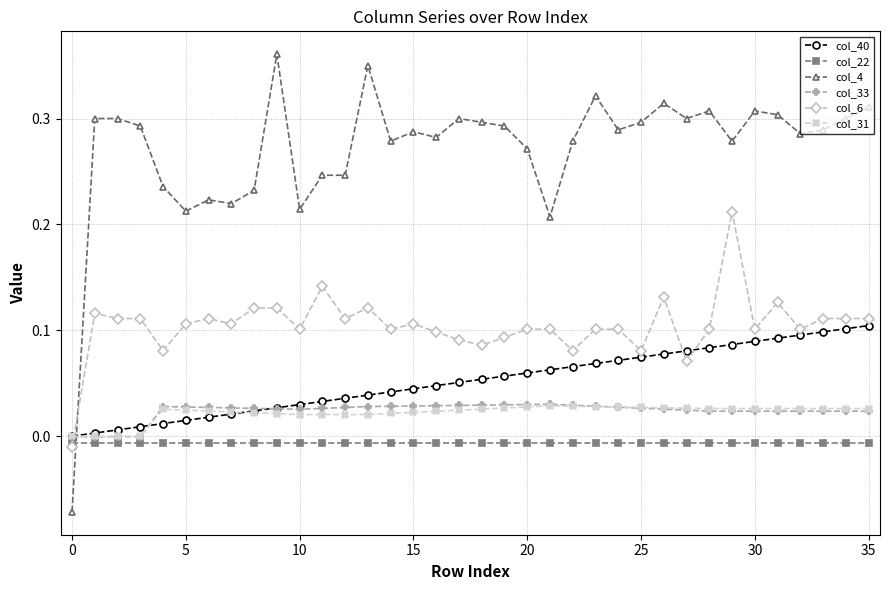

After their last crossing, which series has the higher values: col_4 or col_6?

col_4